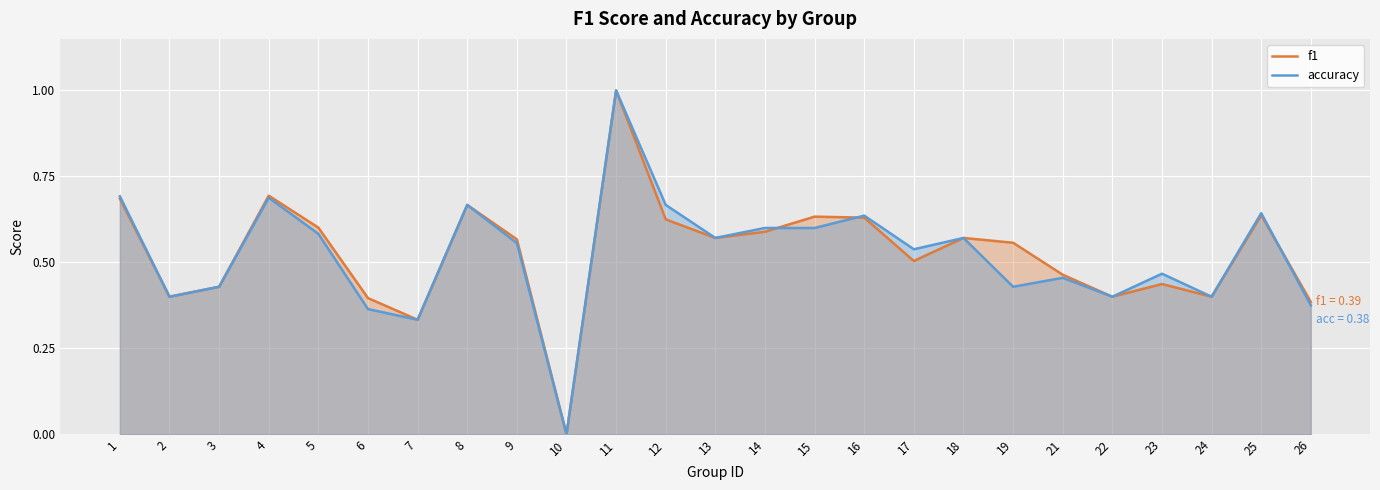

Is the value of accuracy at 5 greater than the value of f1 at 26?

Yes